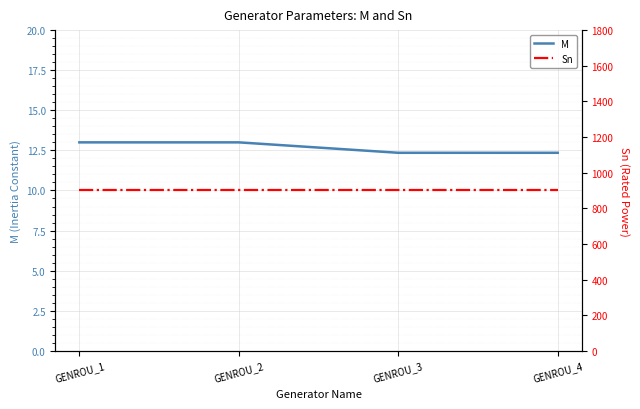

What is the minimum value shown in the chart?

12.3